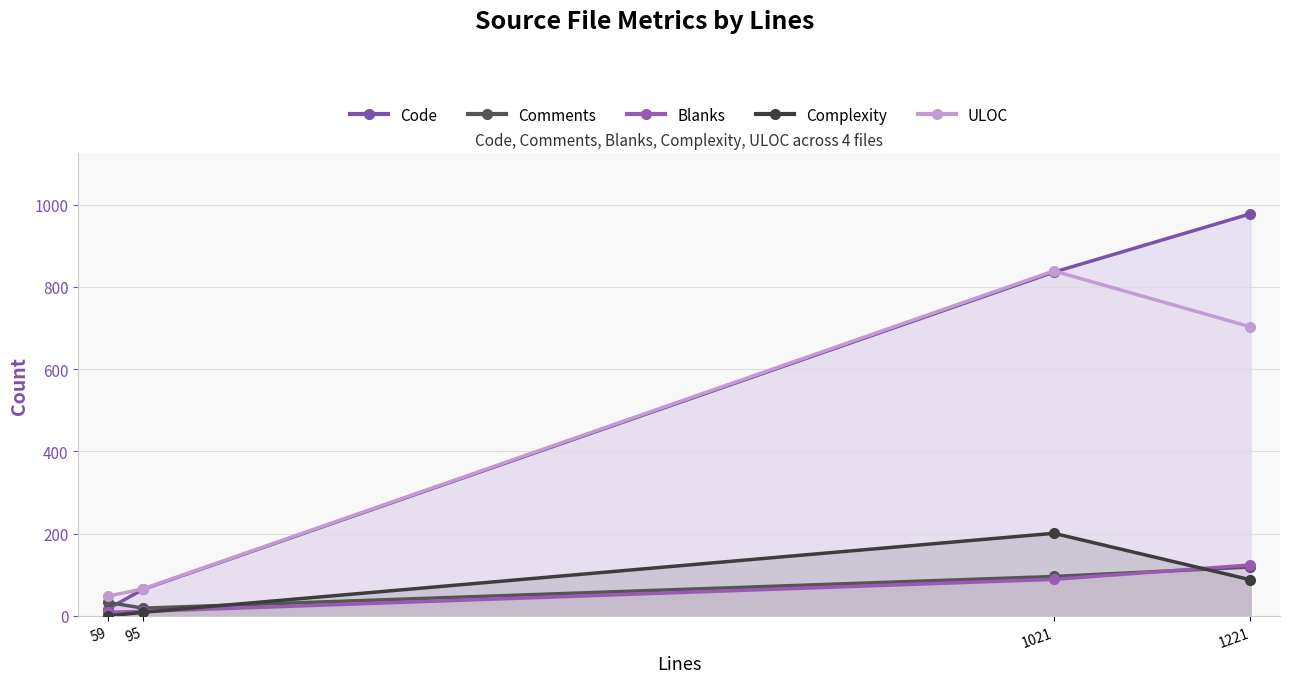

How many series are shown in this chart?

5